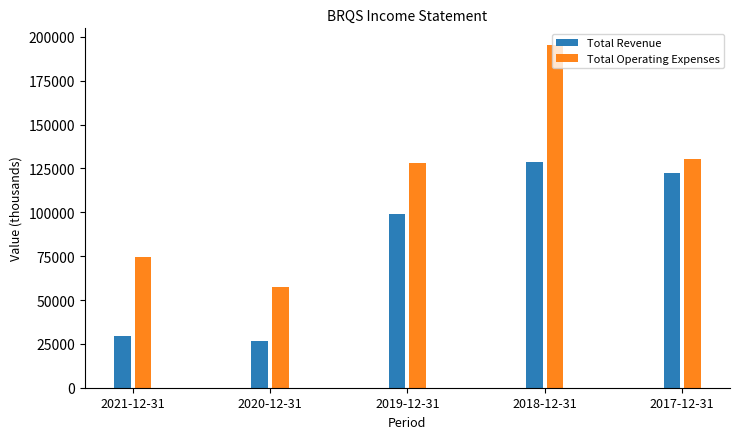

What is the difference between the maximum and minimum values in the Total Operating Expenses series?

137900